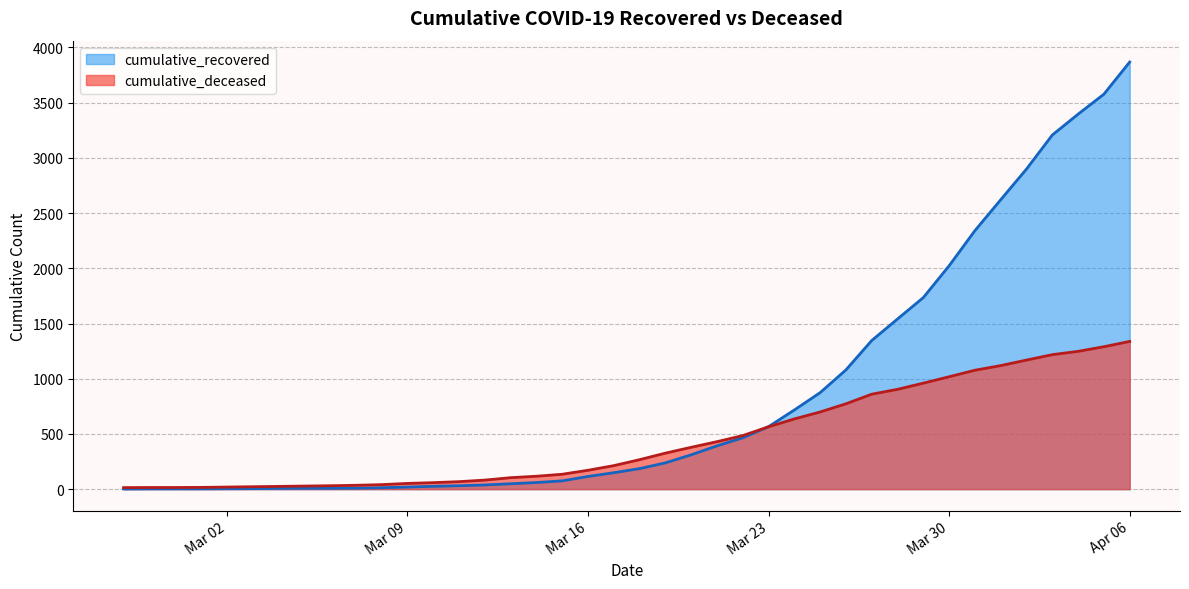

Between 2020-04-05 and 2020-03-18, which is larger?

2020-04-05